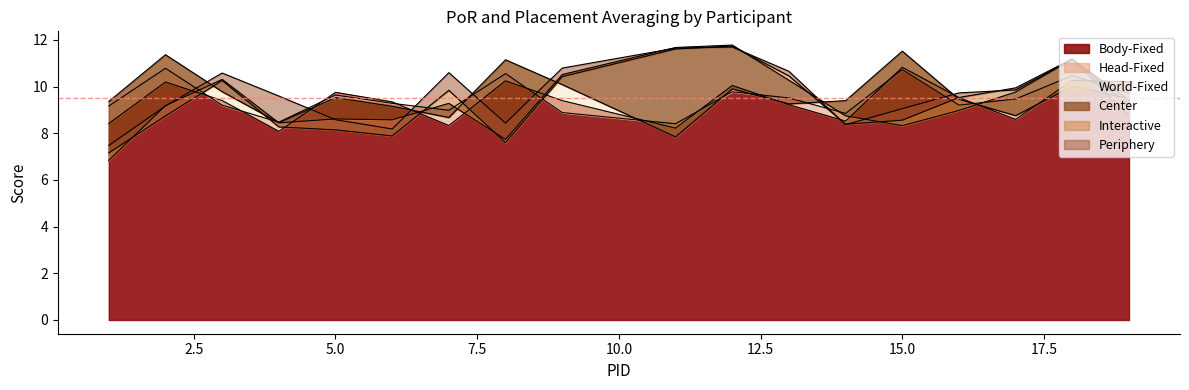

Which series has the widest spread of values?

Center